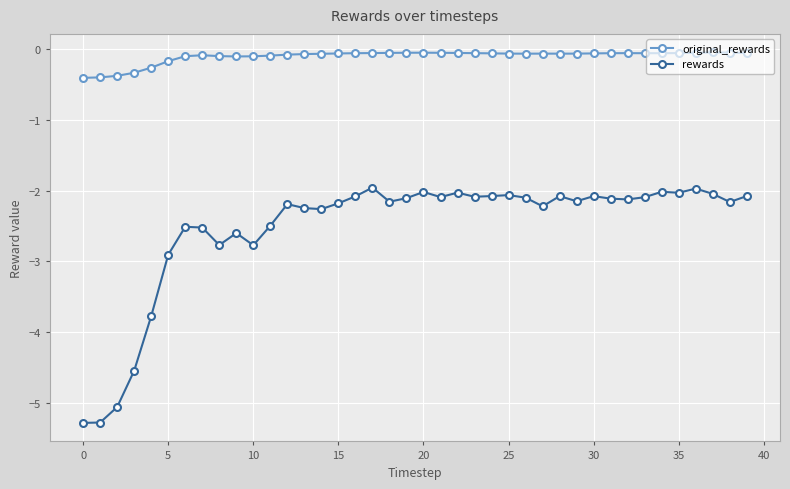

Which series has the largest total across all categories?

original_rewards